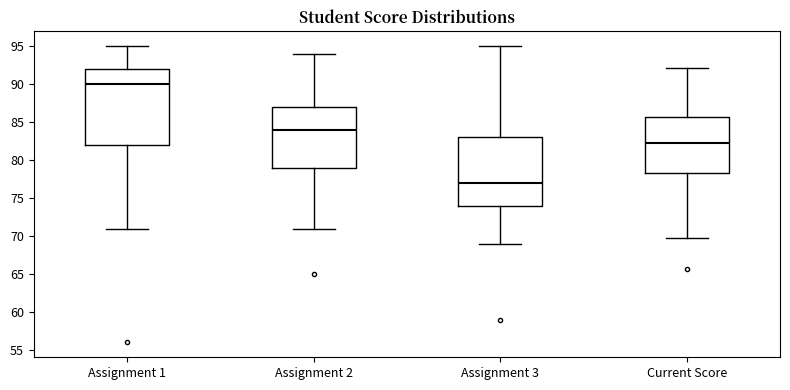

Reading left to right, read every box against the y-axis: the position of its median line, the range the box covers, and the ends of its whiskers. The values are not printed on the chart, so give them approximately, as read against the axis.

Assignment 1: median 90.0, box 82.0 to 92.0, whiskers 71.0 to 95.0
Assignment 2: median 84.0, box 79.0 to 87.0, whiskers 71.0 to 94.0
Assignment 3: median 77.0, box 74.0 to 83.0, whiskers 69.0 to 95.0
Current Score: median 82.5, box 78.5 to 85.5, whiskers 69.5 to 92.0